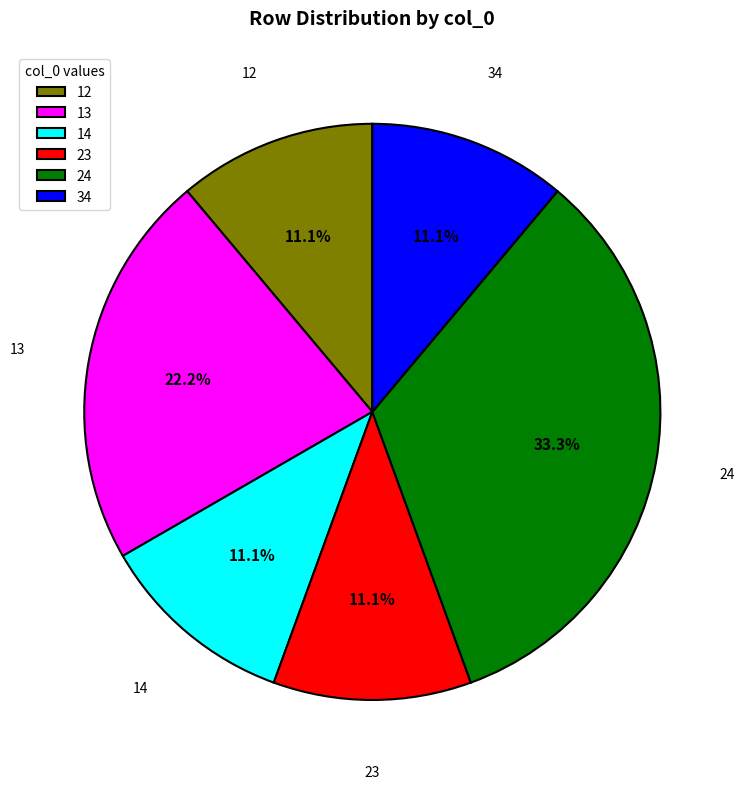

What portion of the pie excludes 24?

66.7%